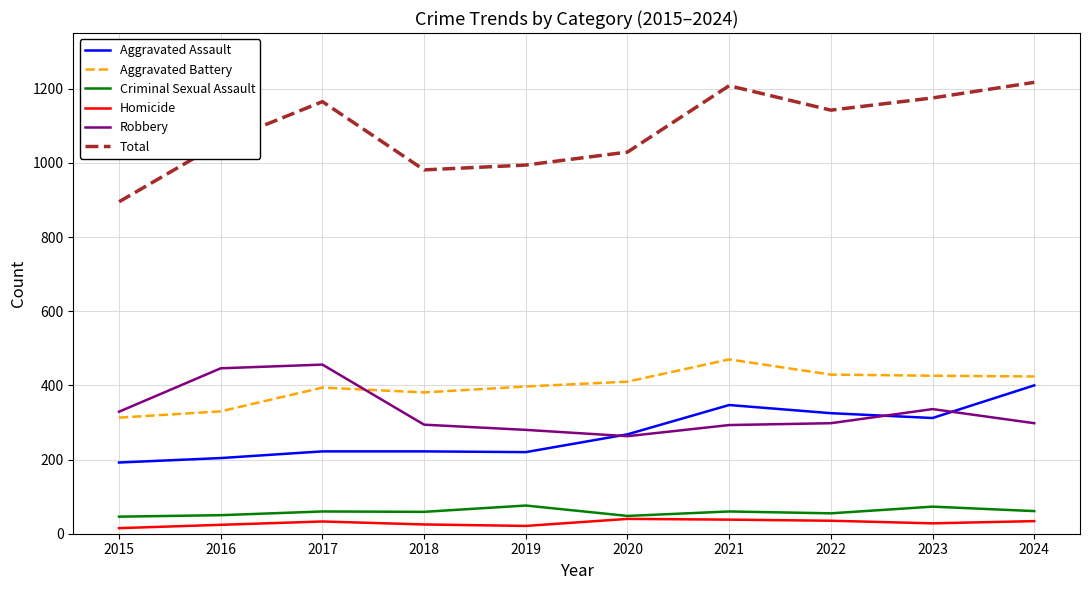

True or false: Criminal Sexual Assault and Robbery cross at least once.

False